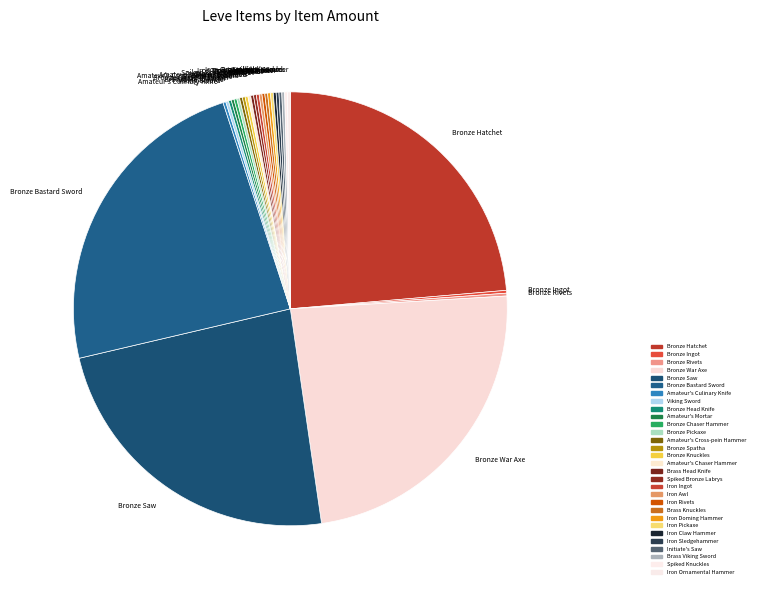

The Bronze War Axe slice represents 24% of the pie. True or false?

True